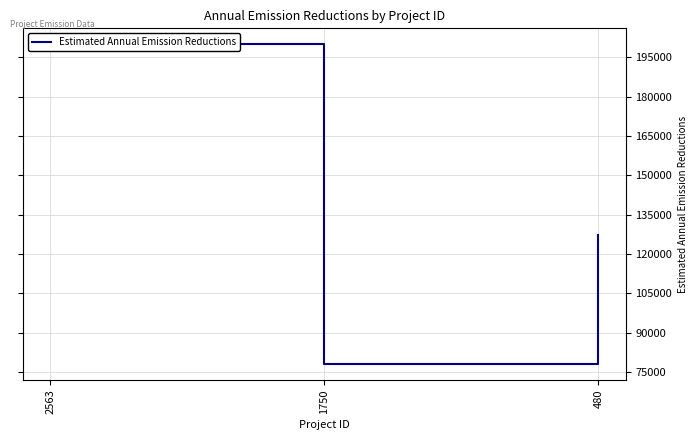

What is the maximum value shown in the chart?

200000